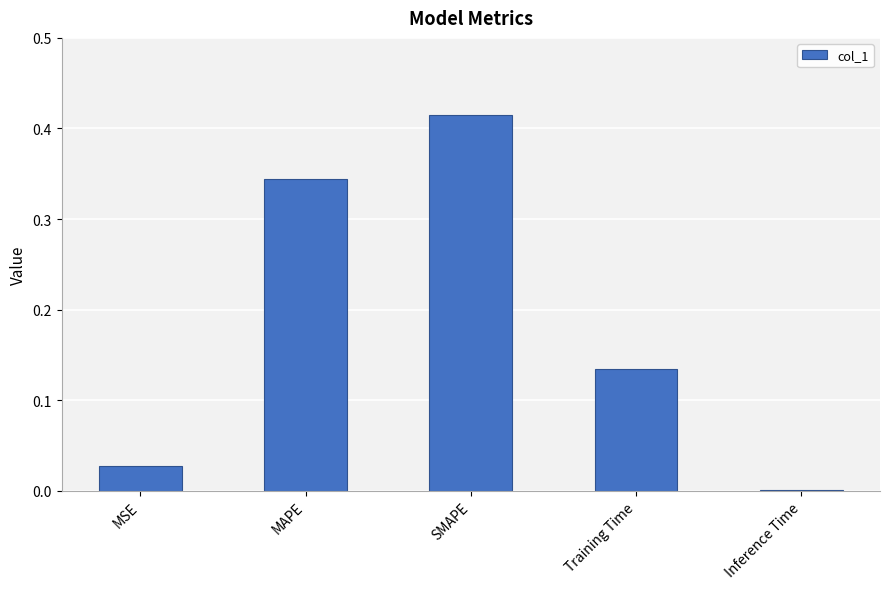

The chart shows a value of 0.3 at SMAPE. True or false?

False